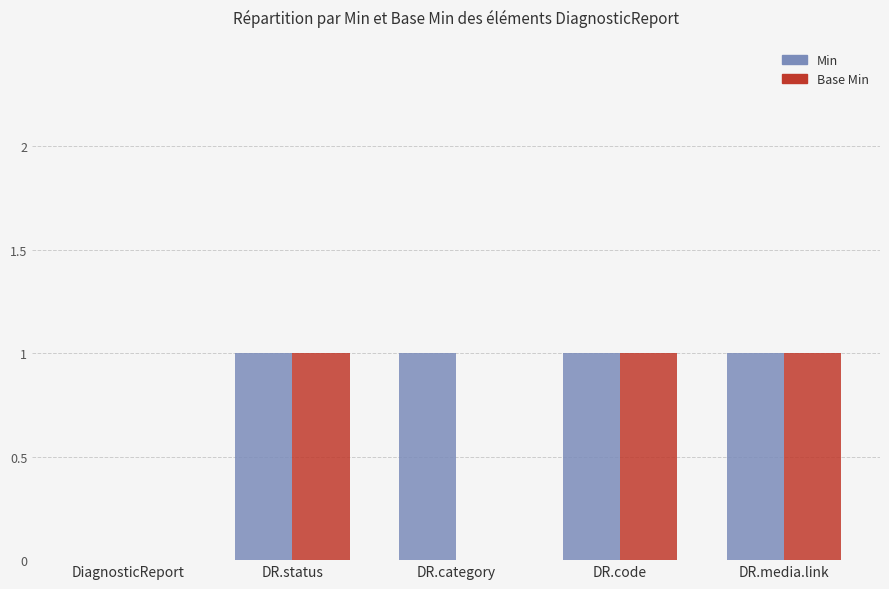

The value of Base Min at DR.code is 1. True or false?

True